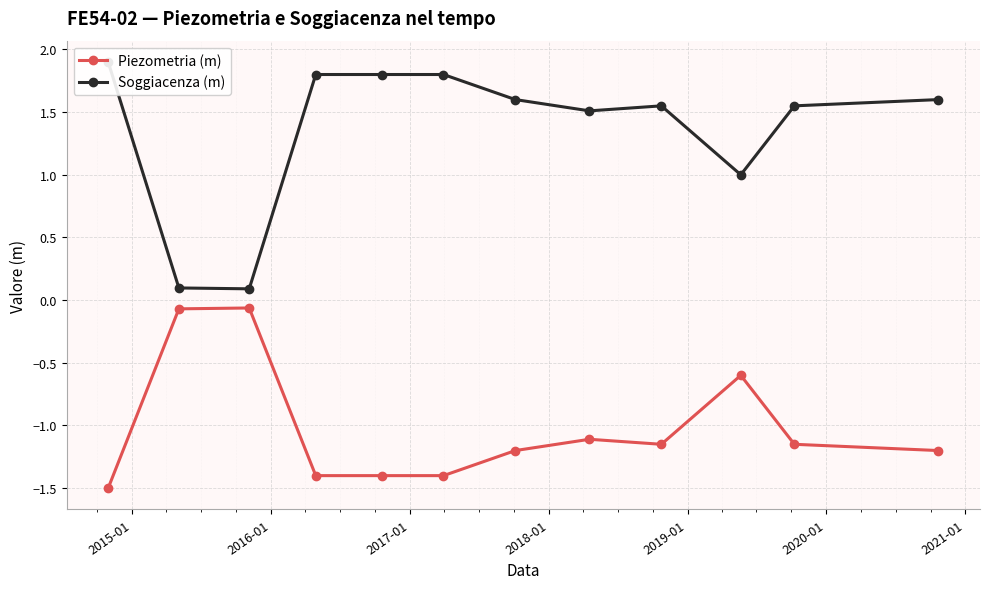

Rank the series at 2021-01 from lowest to highest value.

Piezometria (m), Soggiacenza (m)